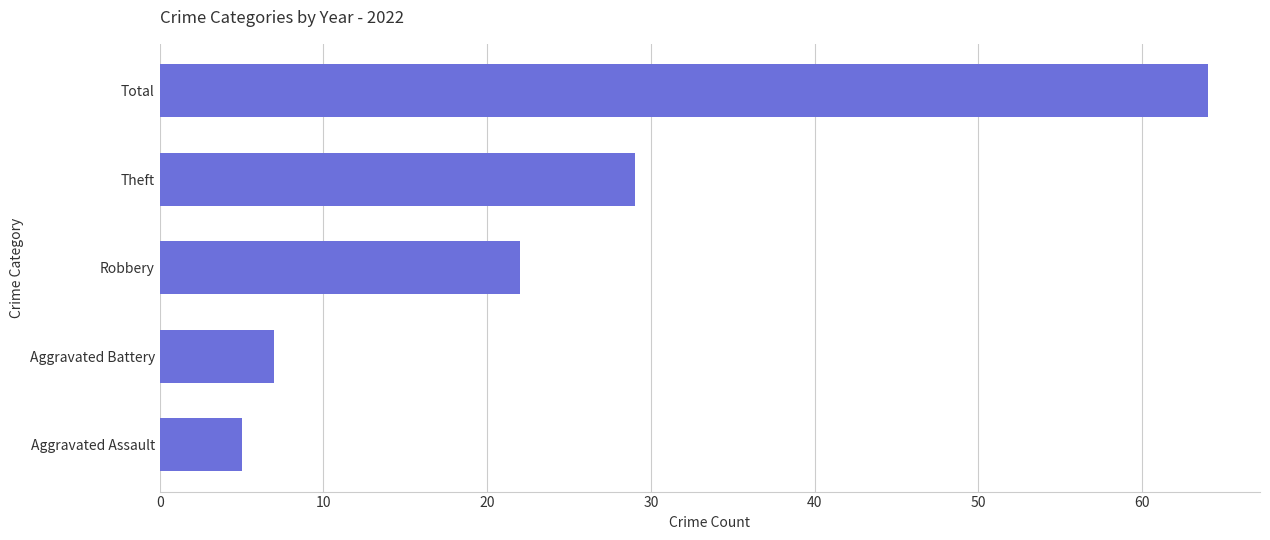

What is the minimum value shown in the chart?

5